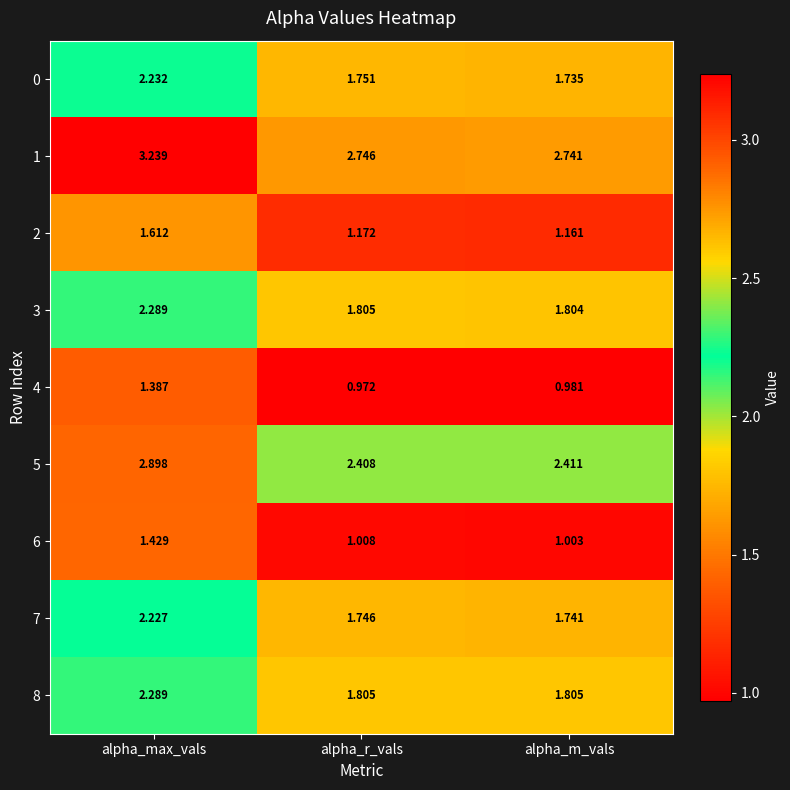

Which label corresponds to the largest value in the chart?

alpha_max_vals